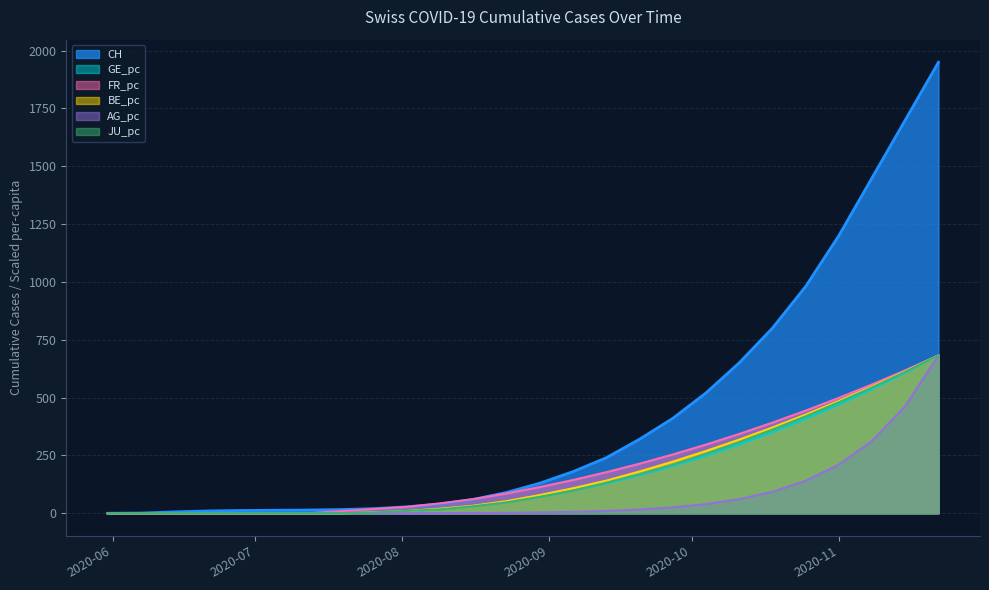

How many positive values does the AG_pc series have?

23